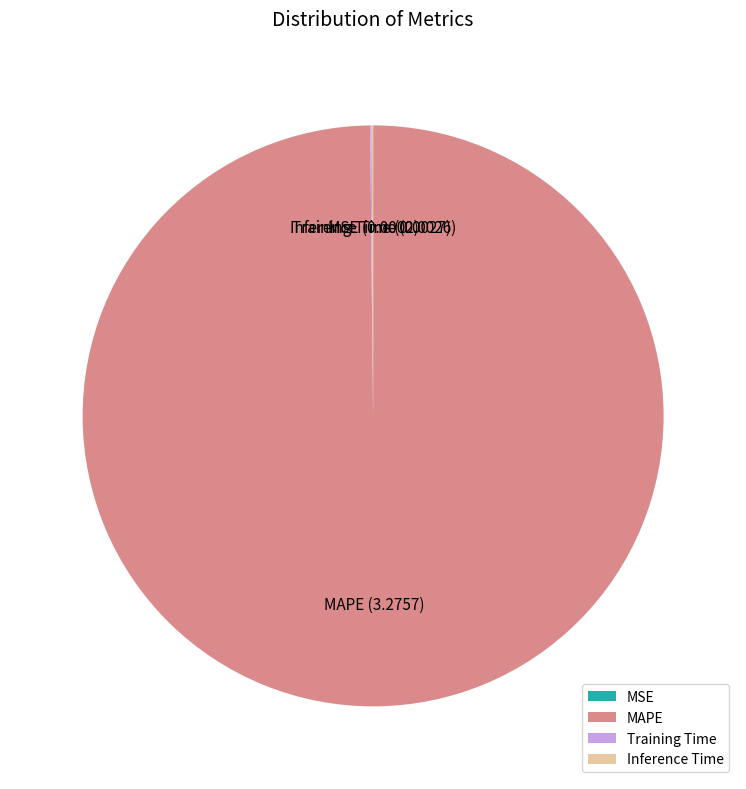

Which category has the biggest portion of the pie?

MAPE